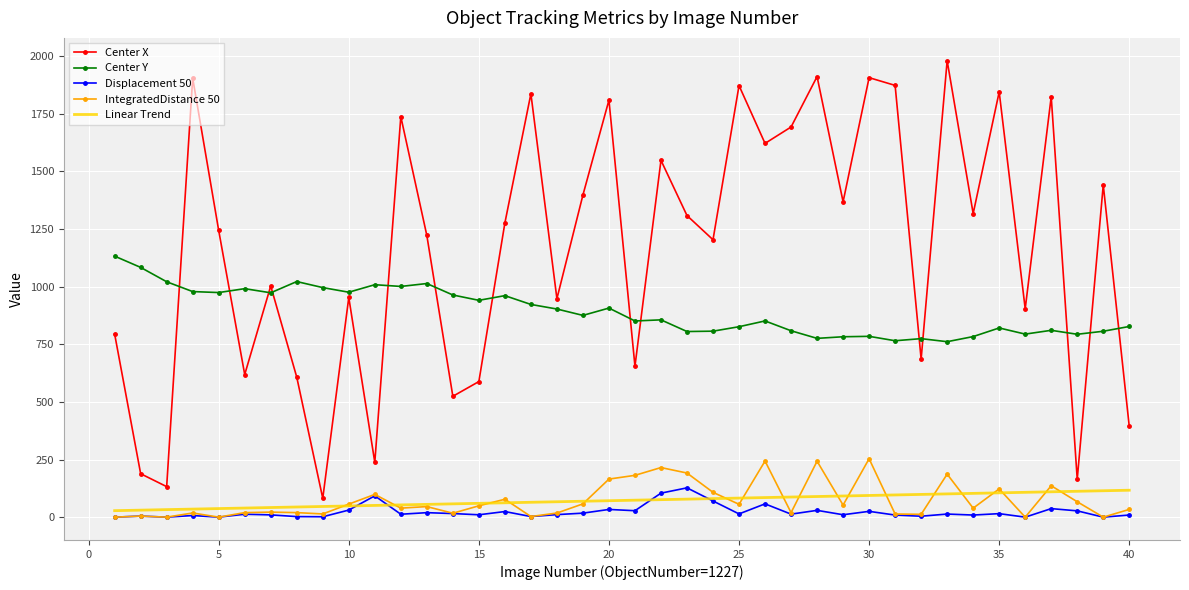

What is the difference between the second highest and second lowest values in the Center Y series?

318.2